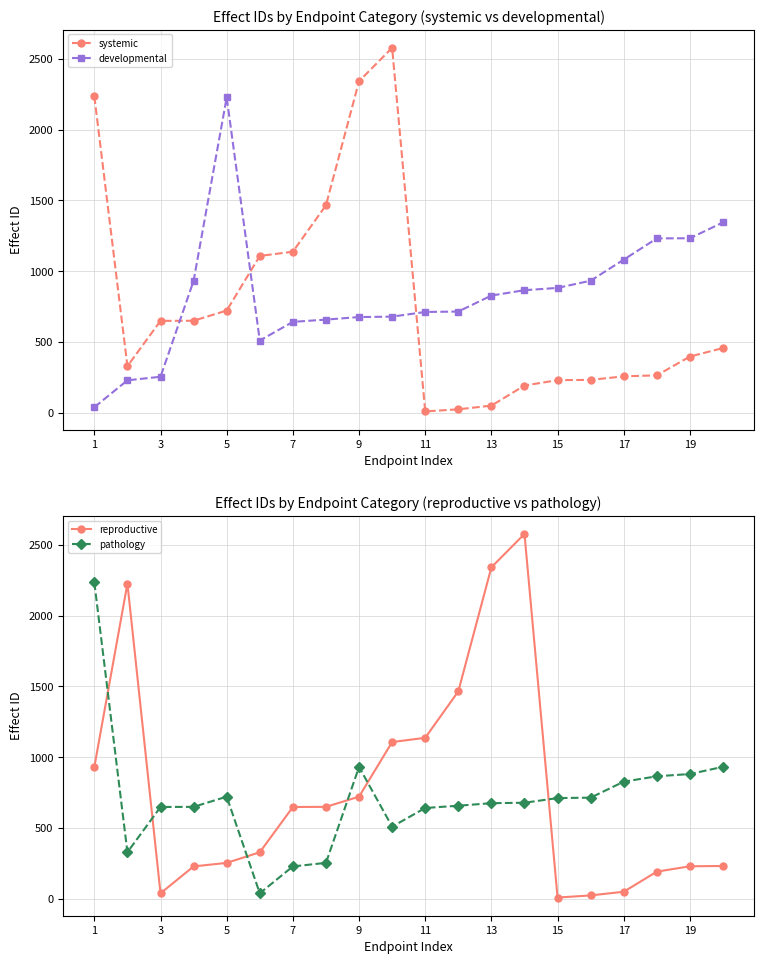

Which series ends up on top after the final intersection of developmental and reproductive?

developmental